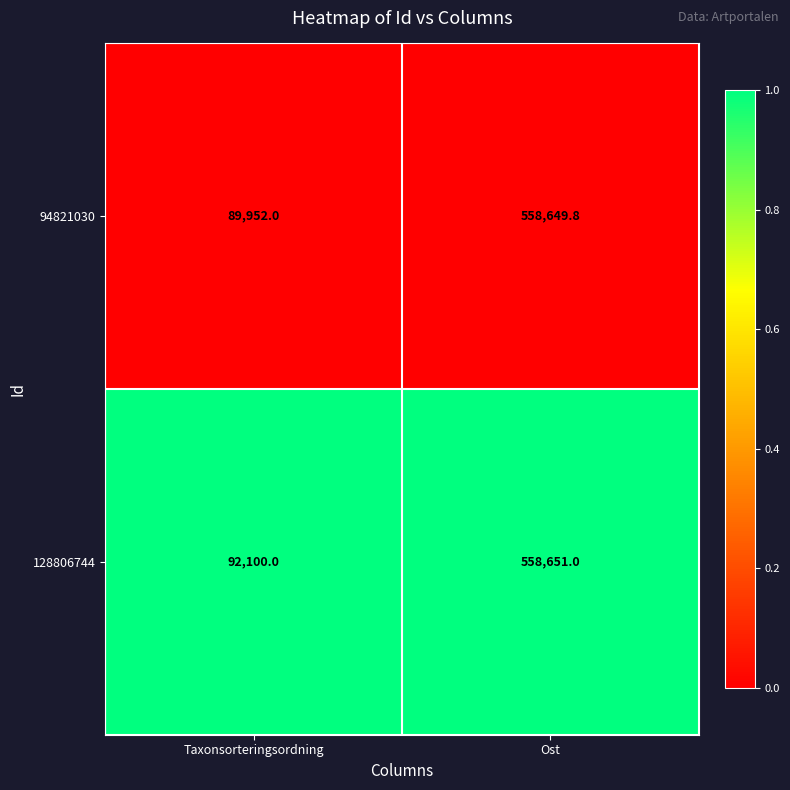

At Taxonsorteringsordning, list the series in order from largest to smallest.

128806744, 94821030